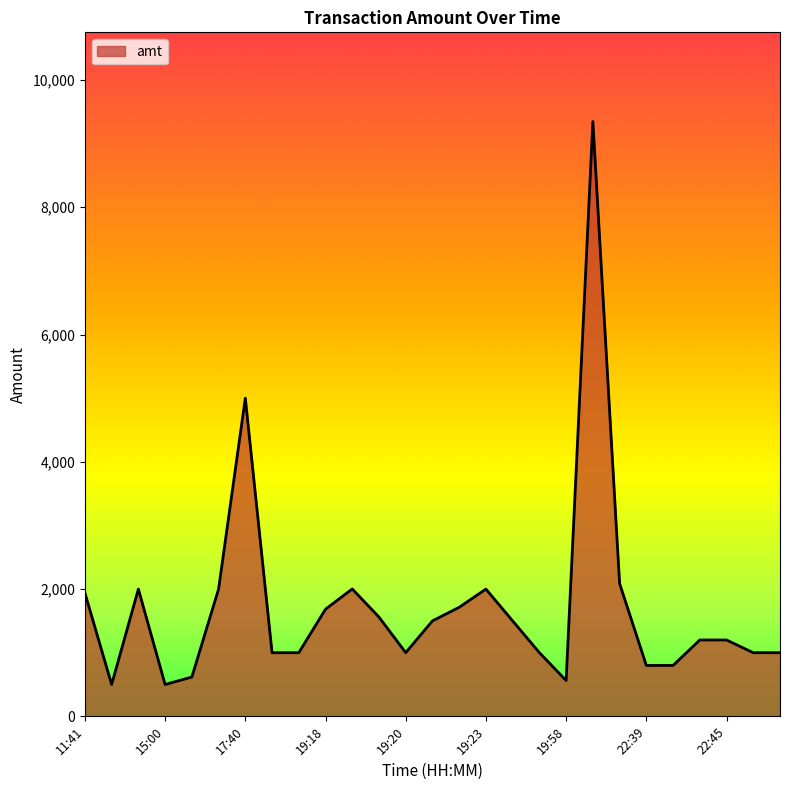

What is the greatest value displayed?

9347